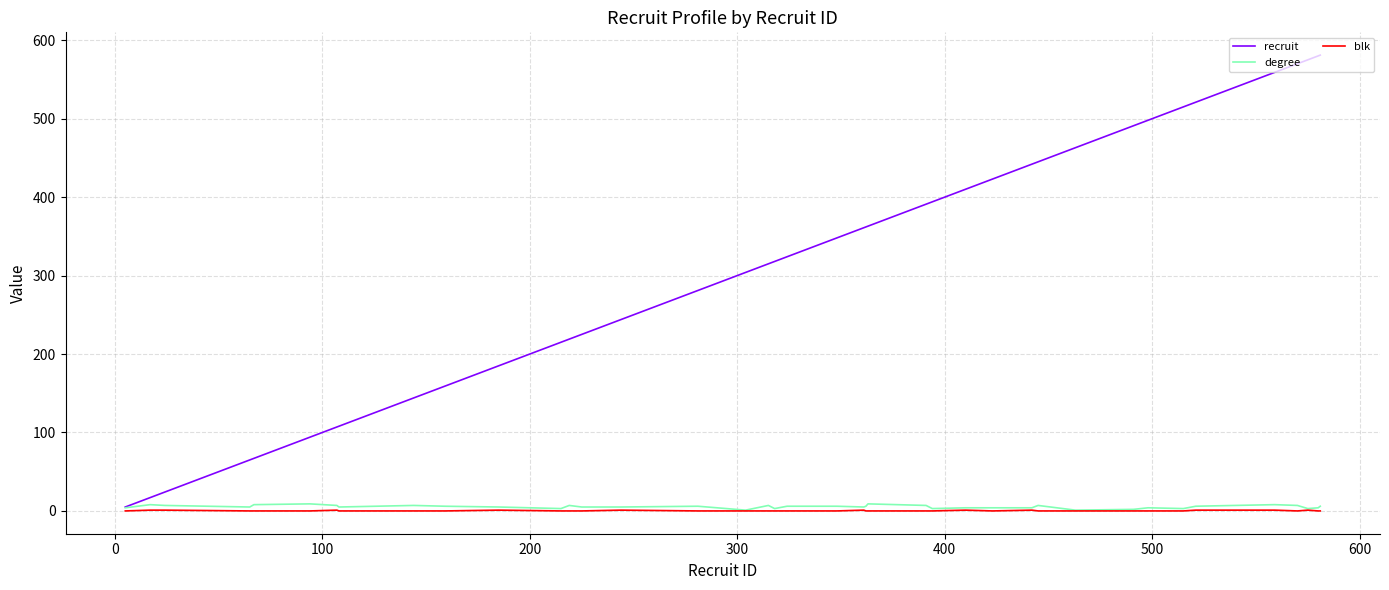

Is this an area chart (filled region under the line)?

No